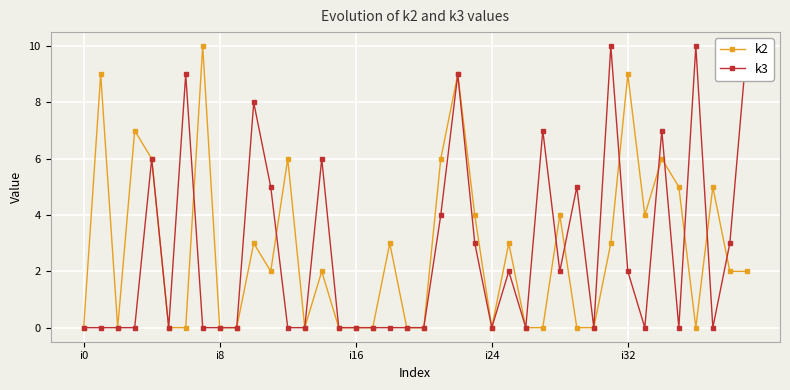

Between 10 and 19, which series saw the biggest shift?

k3